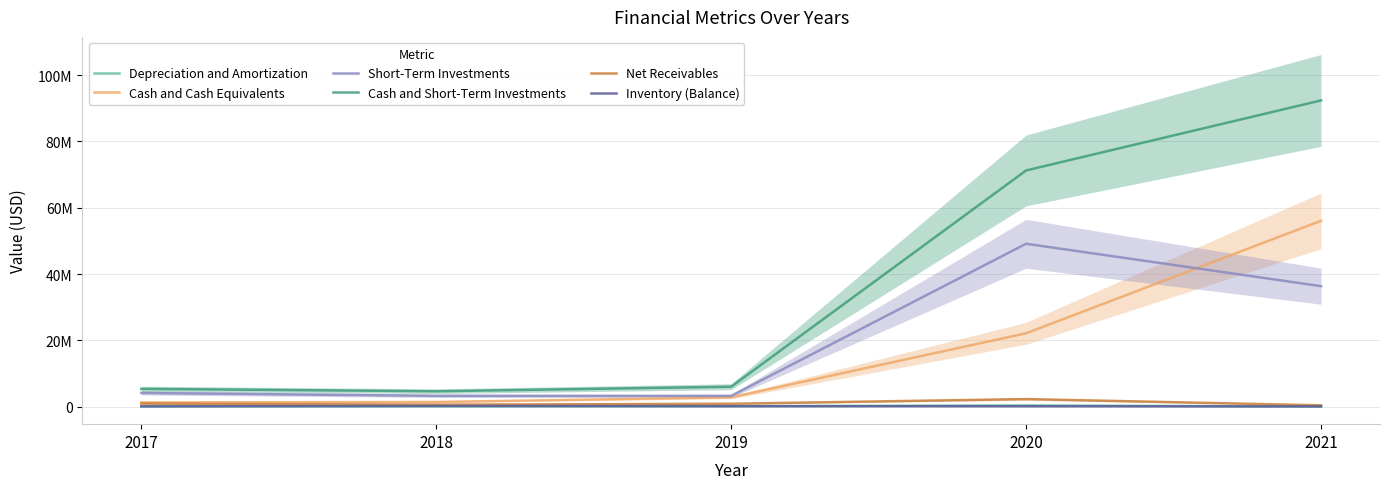

Is the value of Short-Term Investments at 2020 greater than the value of Cash and Short-Term Investments at 2017?

Yes